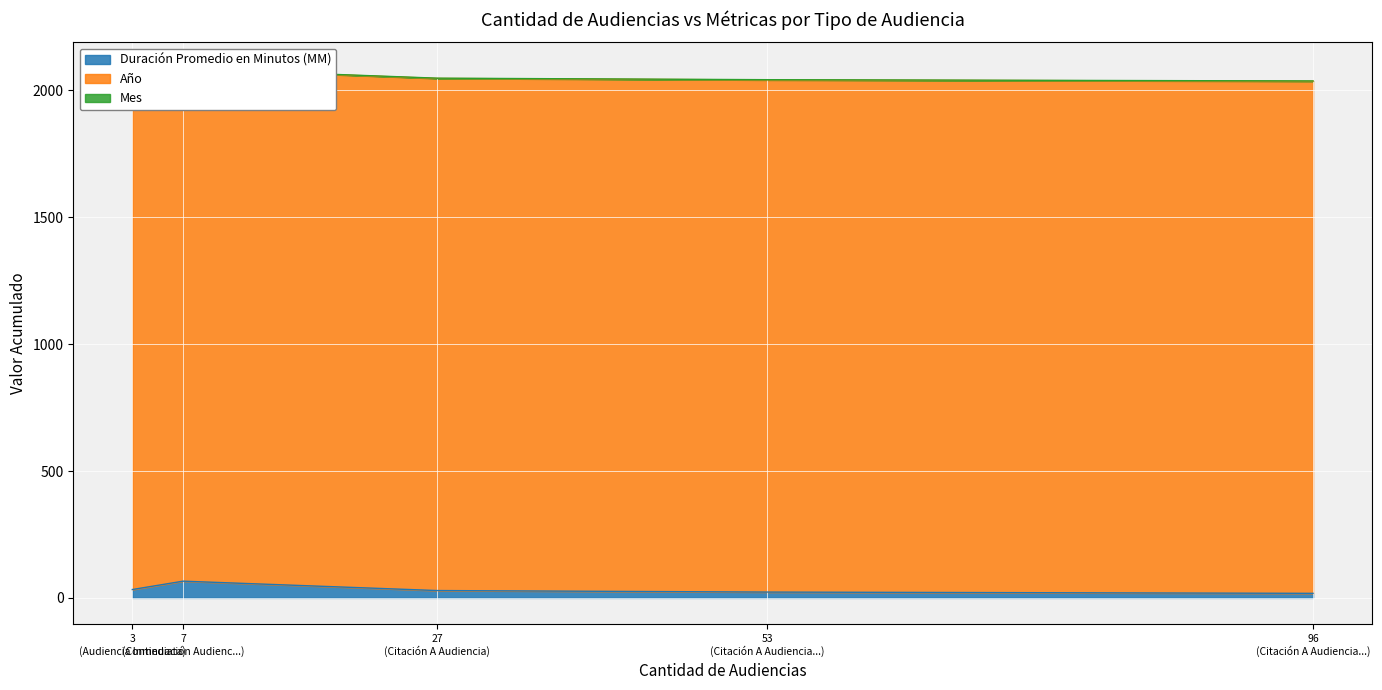

True or false: Duración Promedio en Minutos (MM) has more than 0 interior local peaks.

True